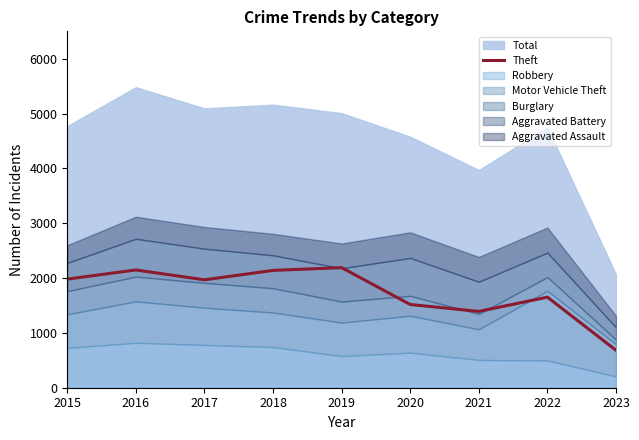

List the labels in order of value, smallest first.

2023, 2021, 2020, 2022, 2017, 2015, 2018, 2016, 2019